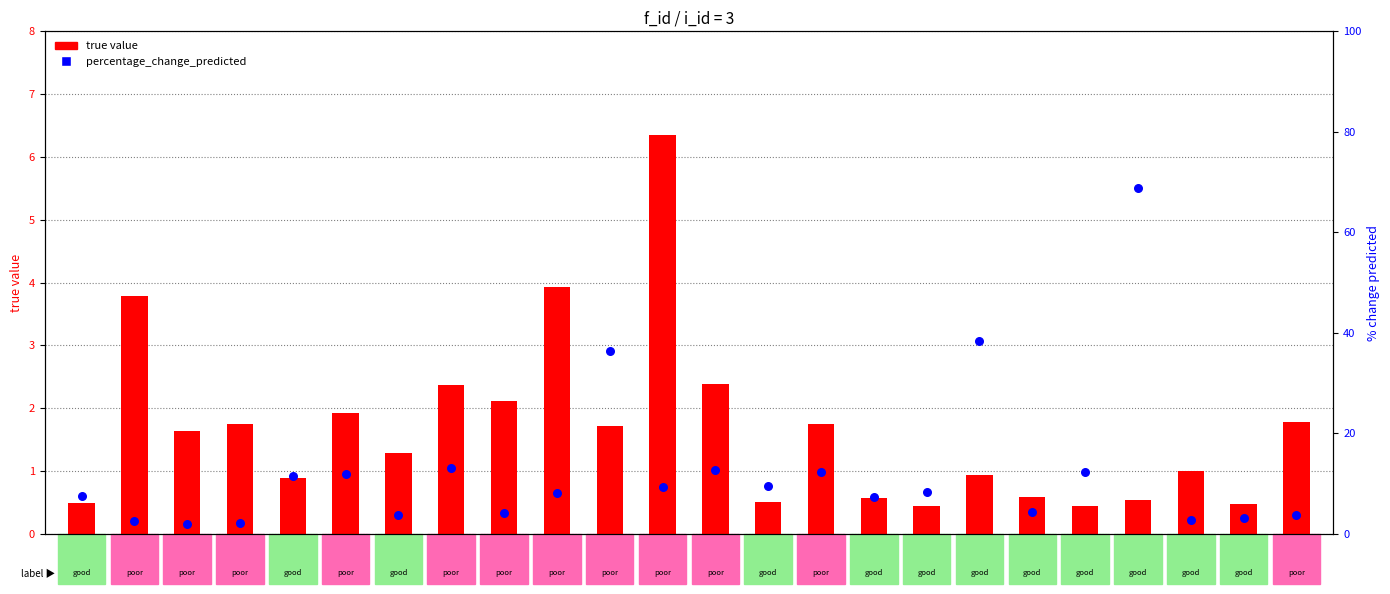

What is the total value across all series at 16?

8.0